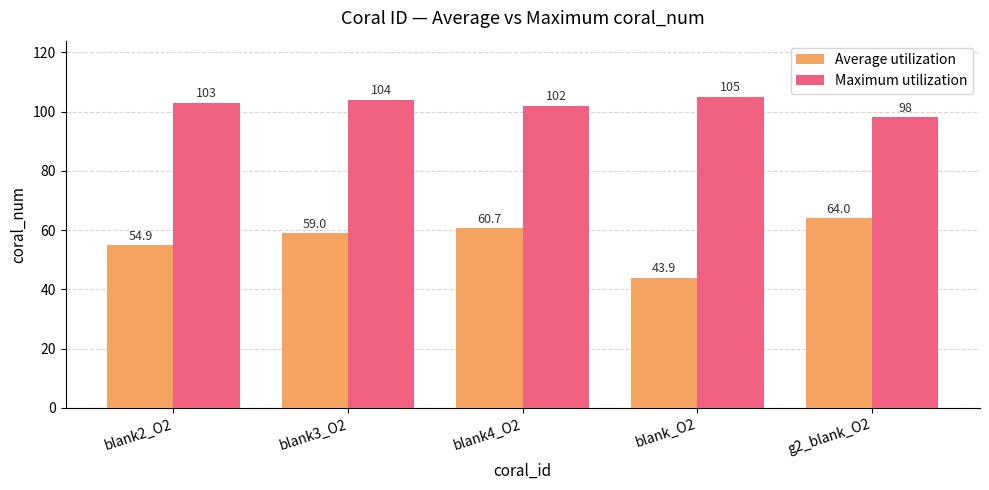

Reading left to right, list all the values displayed in this chart.

Average utilization: 54.9	59.0	60.7	43.9	64.0
Maximum utilization: 103.0	104.0	102.0	105.0	98.0